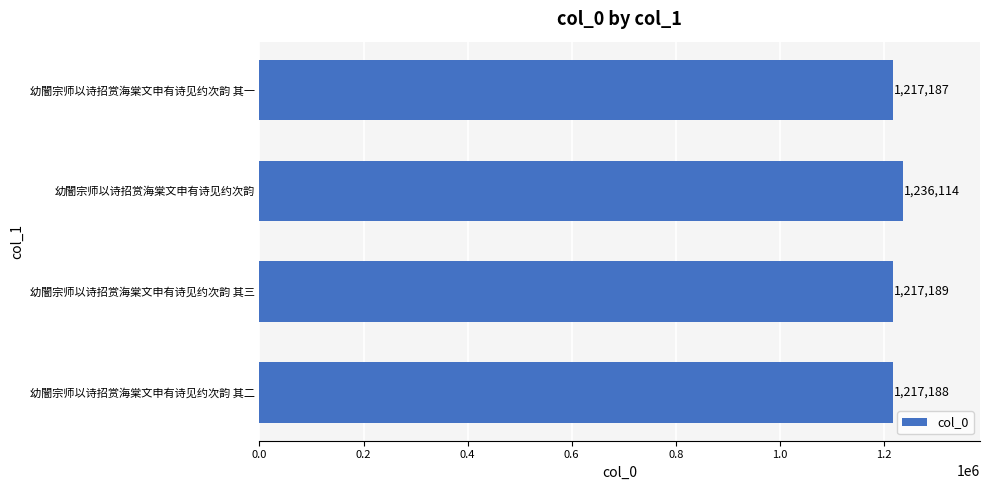

What is the value of the 3rd bar from the top?

1217189